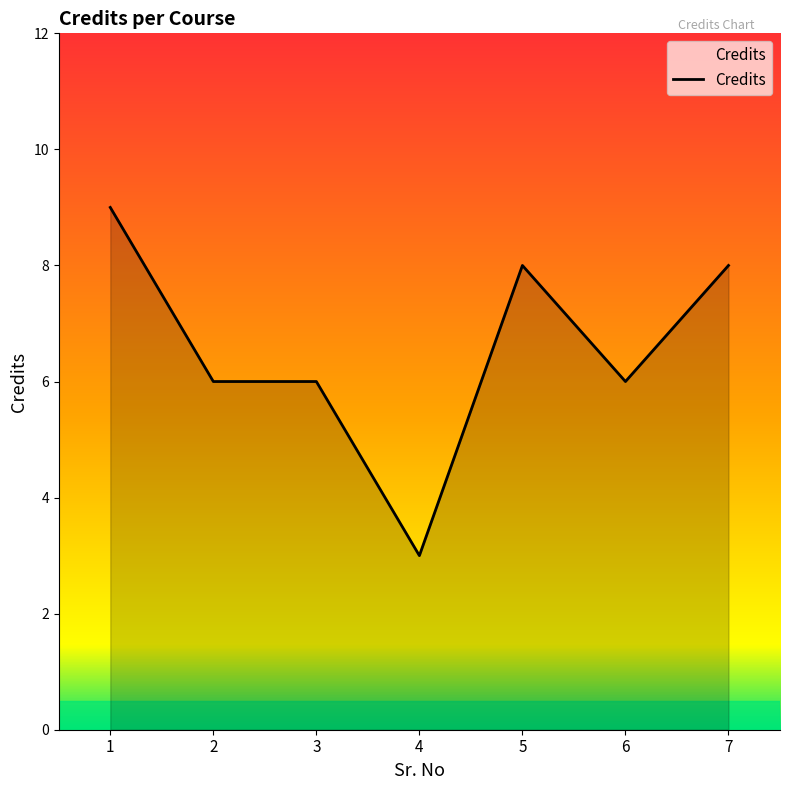

Reading right to left, extract all data points from this chart.

7=8	6=6	5=8	4=3	3=6	2=6	1=9